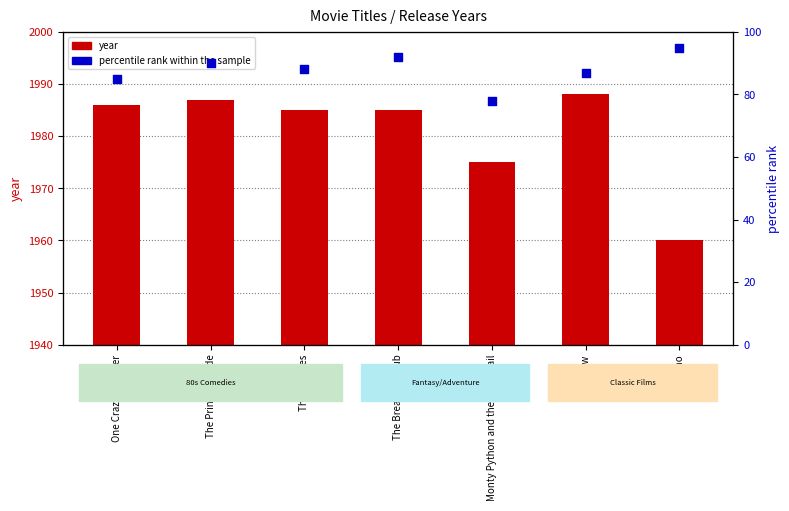

What is the total value across all series at The Goonies?

2073